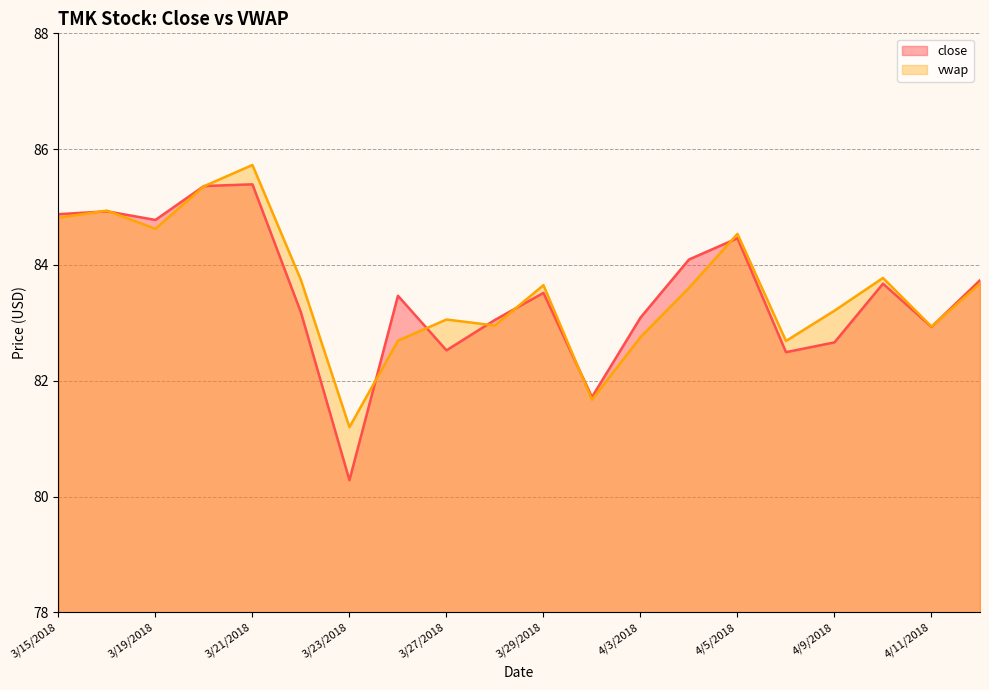

True or false: vwap has a value of 82.7 at 4/6/2018.

True